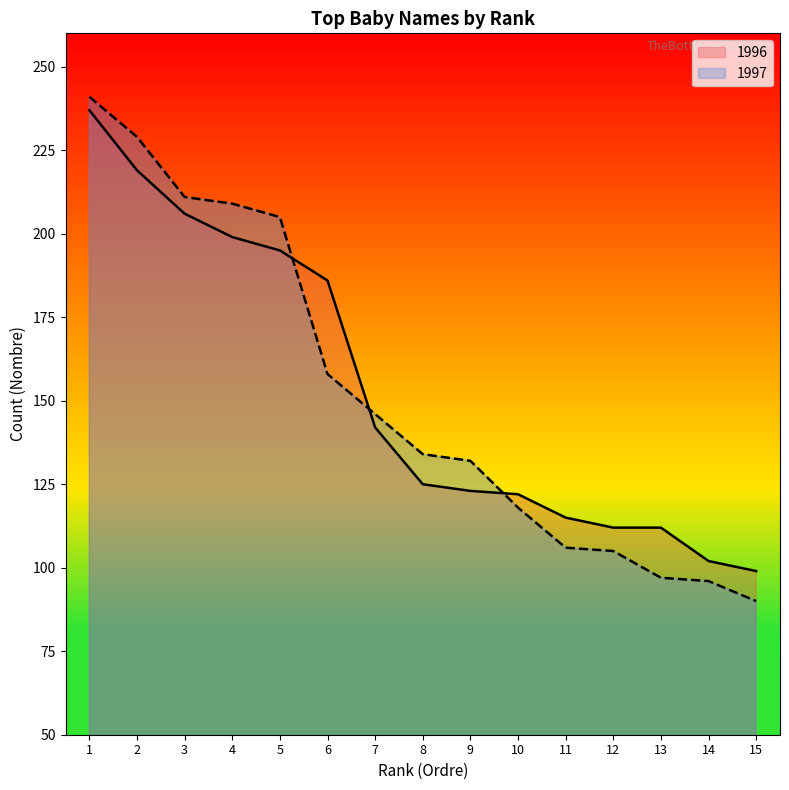

At which label does 1996 reach its minimum?

15